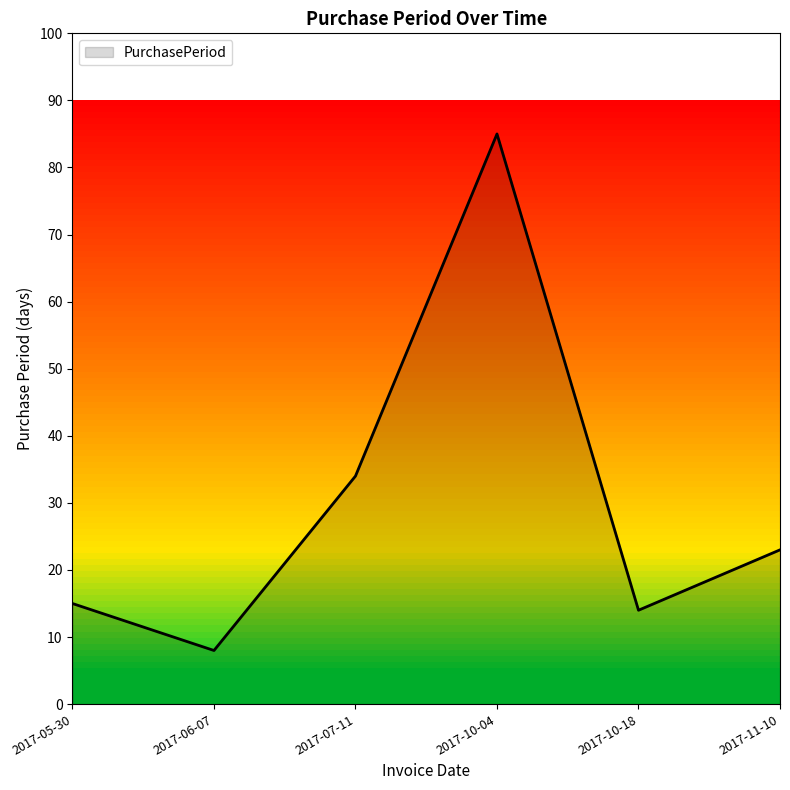

What is the sum of the values at 2017-07-11 and 2017-11-10?

57